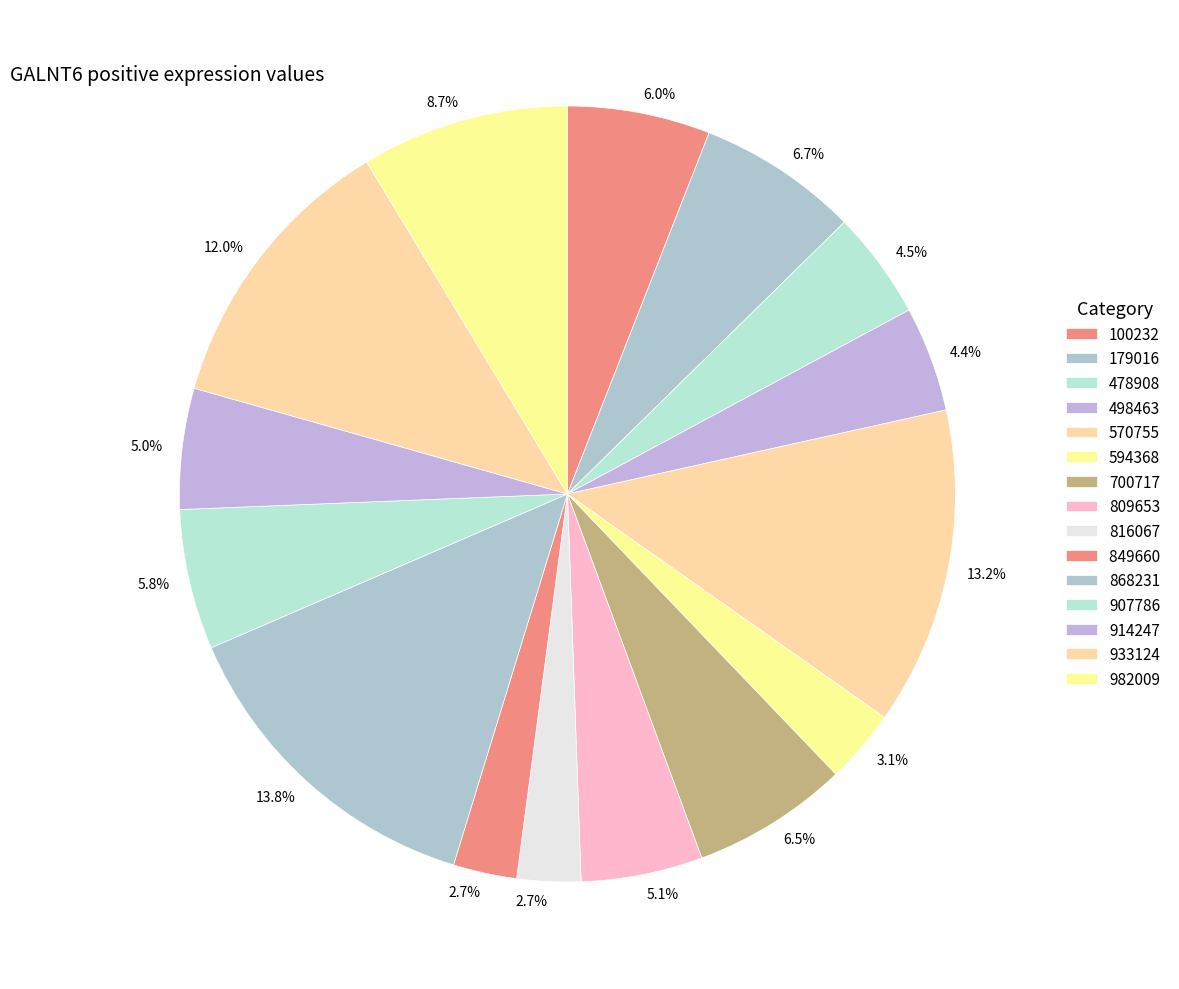

How many slices are in this pie chart?

15